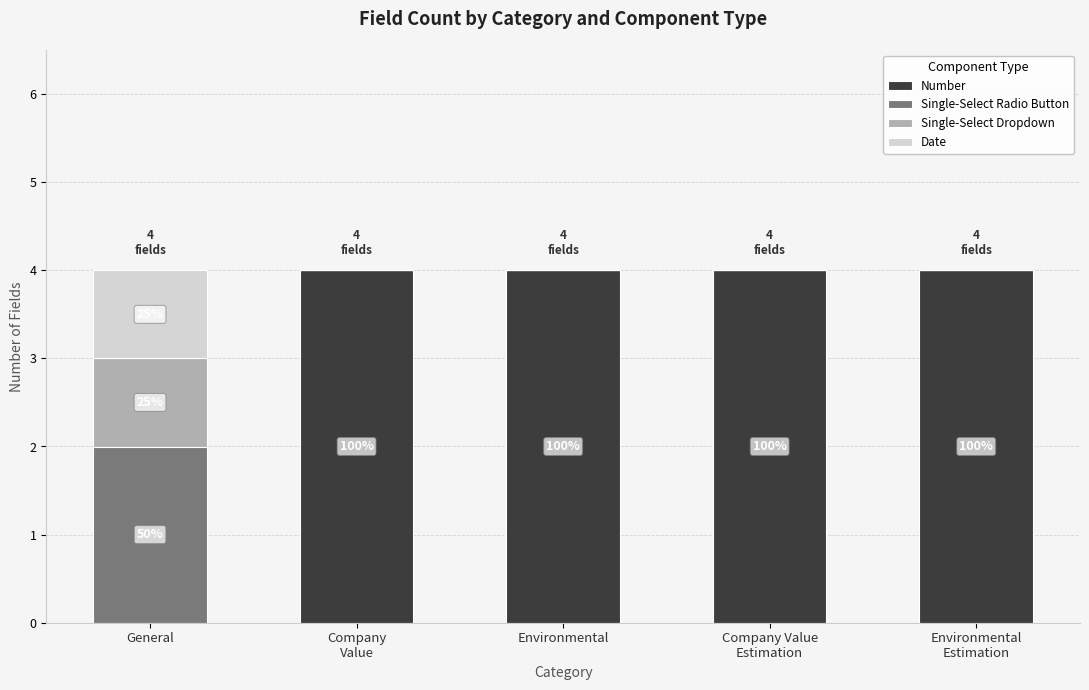

What is the total value across all series at General?

4